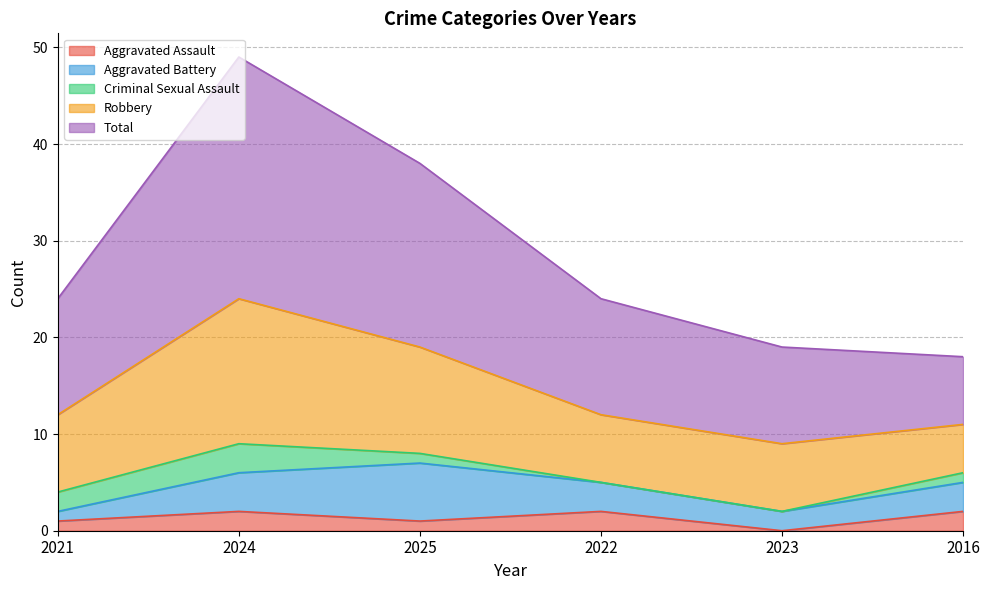

How many data points in Aggravated Battery are above 3?

2